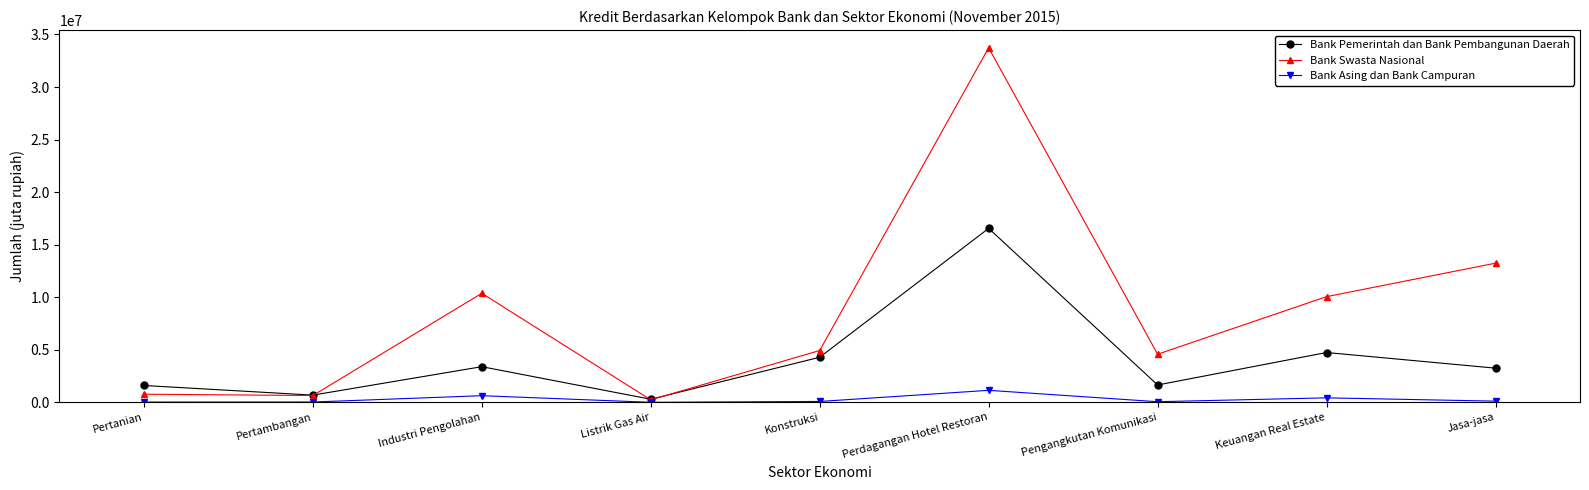

At how many categories does at least one series exceed 20227253?

1